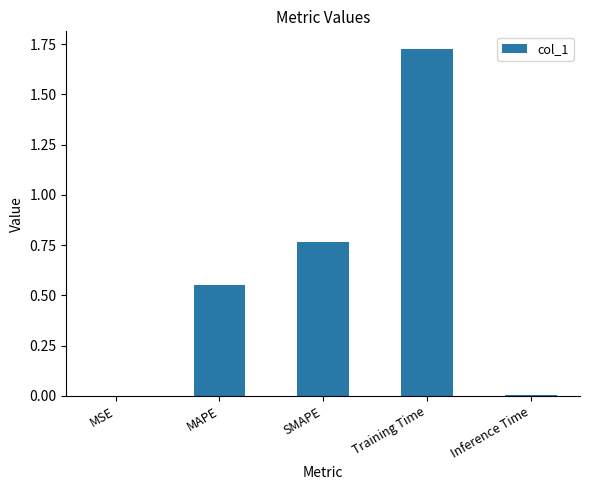

Are the bars horizontal?

No